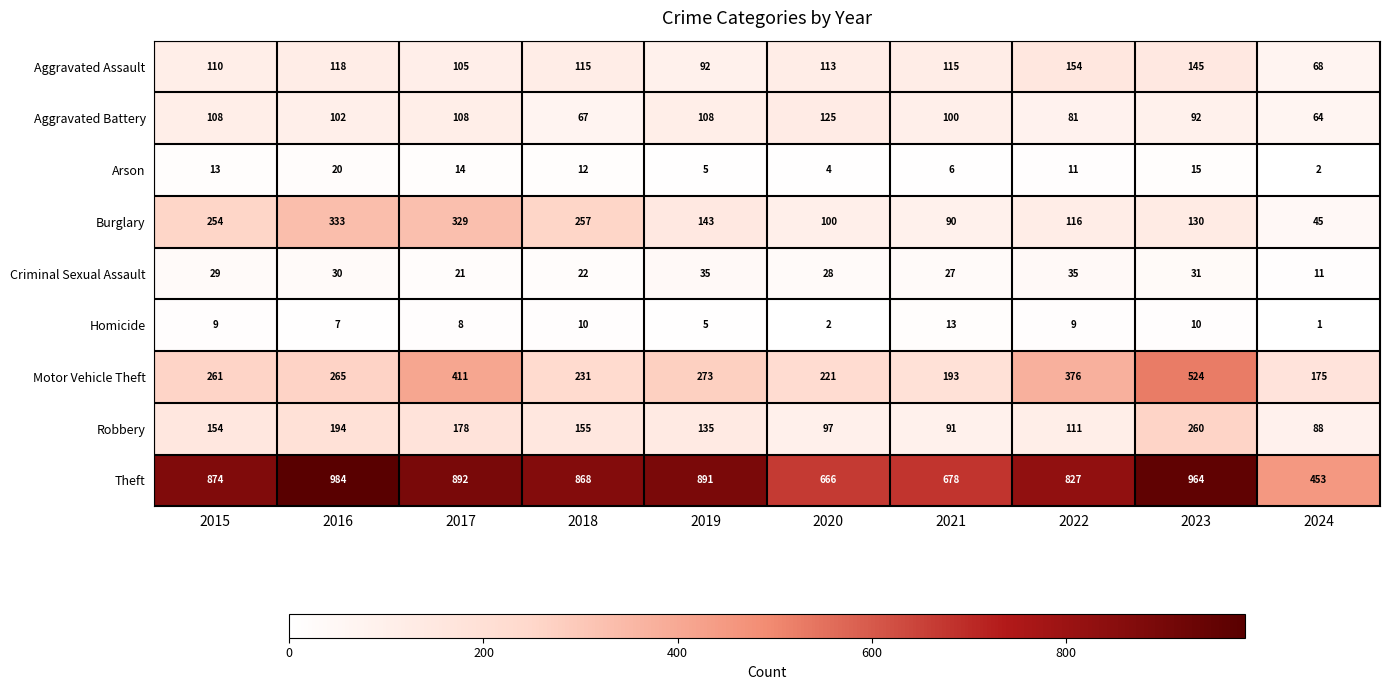

How many distinct data groups are displayed?

9